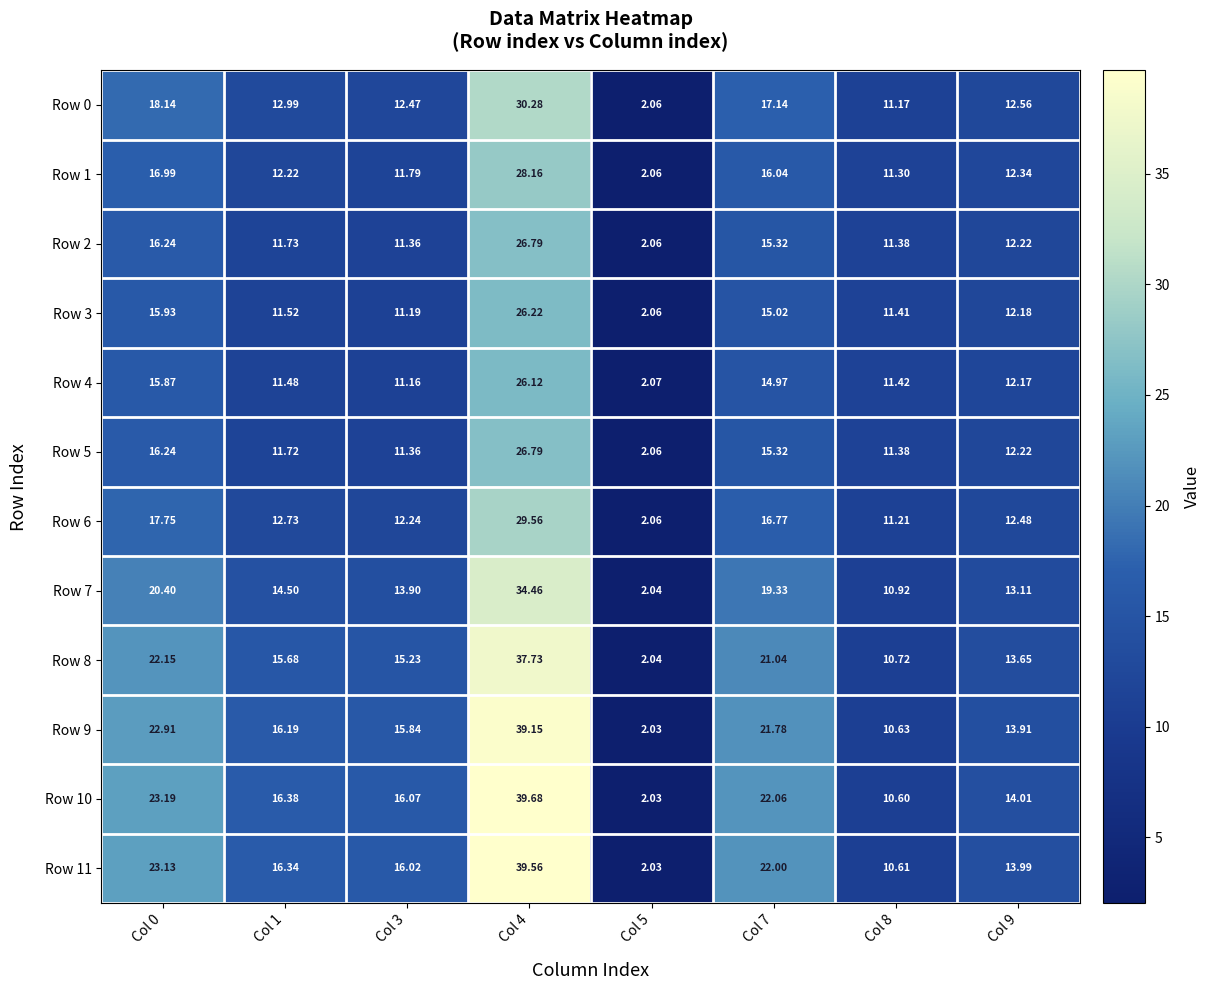

Is the value of Row 7 at Col 7 greater than the value of Row 9 at Col 9?

Yes